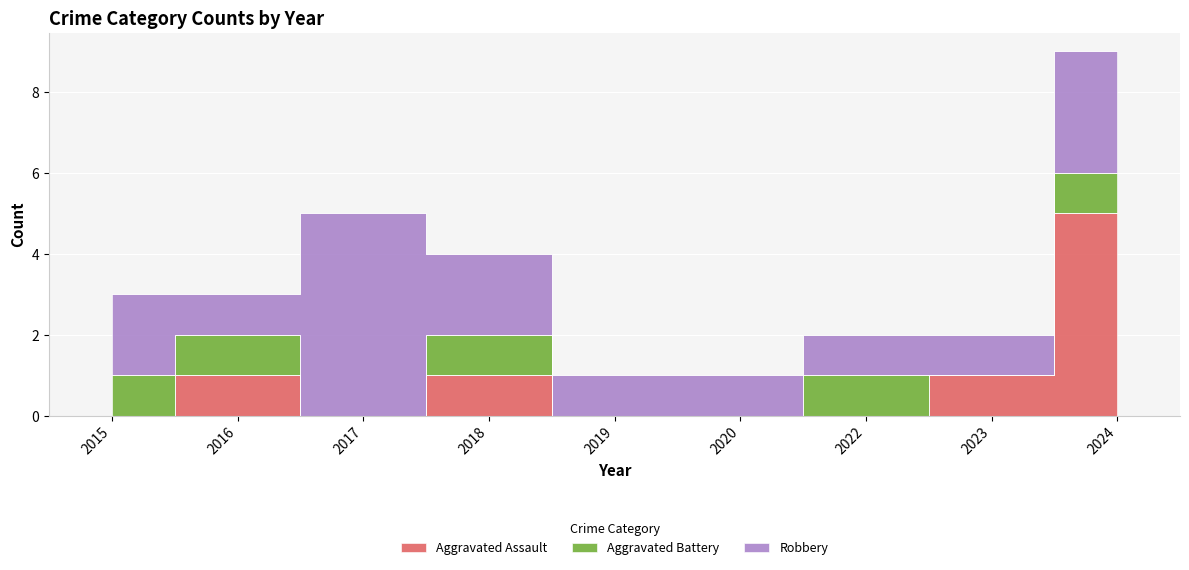

List the series in order of their peak value, highest first.

Aggravated Assault, Robbery, Aggravated Battery